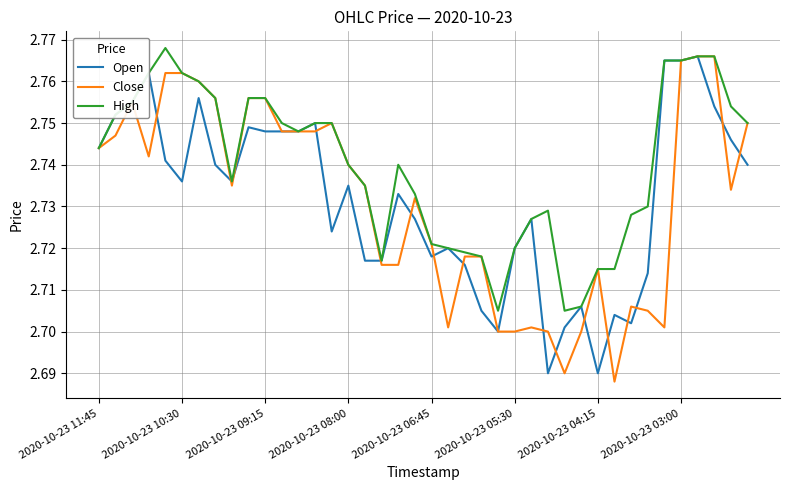

In High, how many points are lower than both neighbors (excluding endpoints)?

5